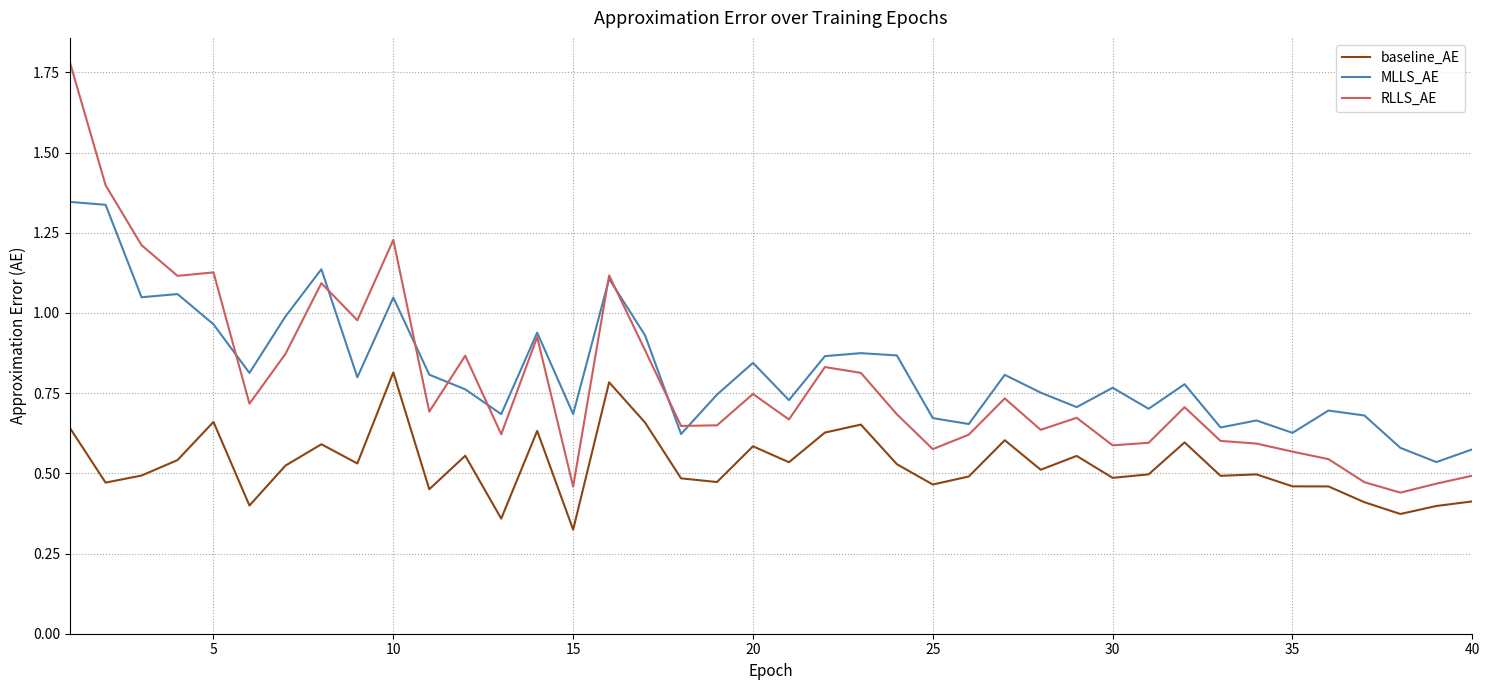

True or false: RLLS_AE and baseline_AE cross at least once.

False